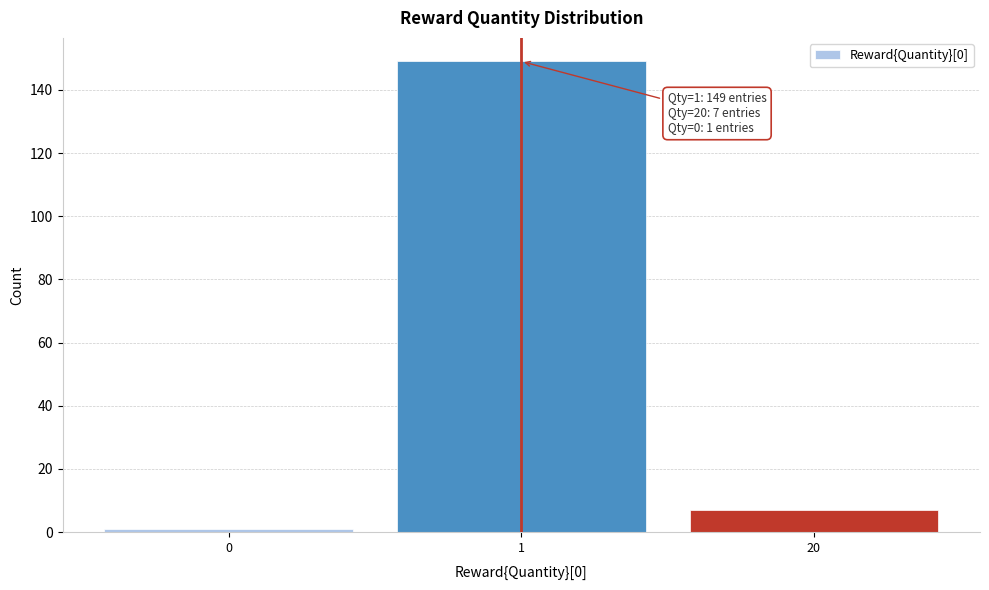

Reading left to right, transcribe all the data shown in this chart.

0=1	1=149	20=7